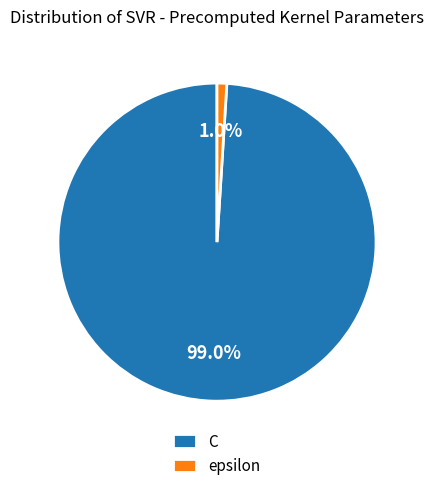

Rank the categories by value from lowest to highest.

epsilon, C